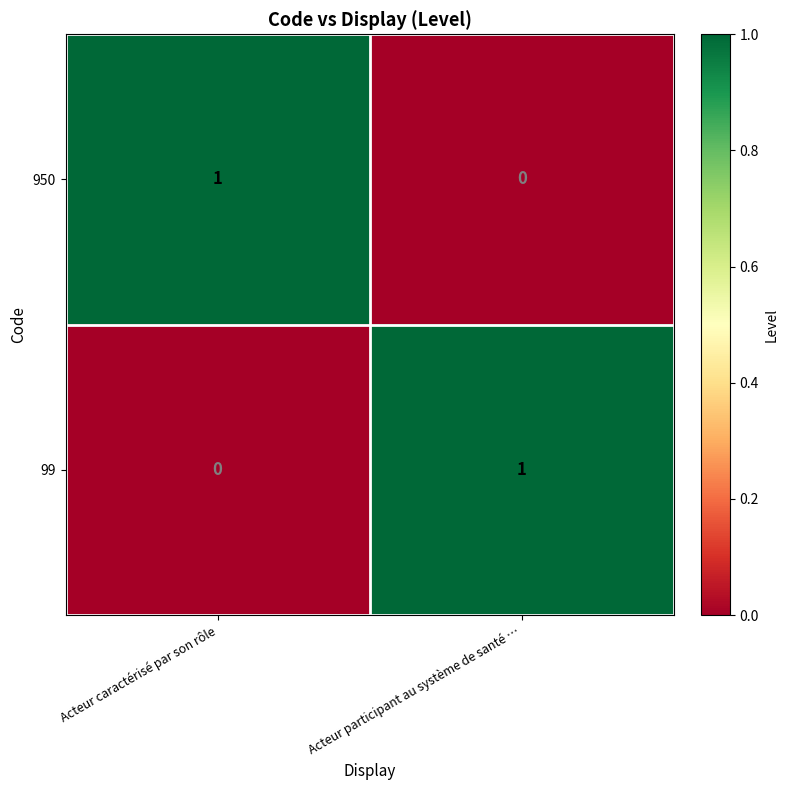

What is the difference between the highest and lowest values at Acteur caractérisé par son rôle?

1